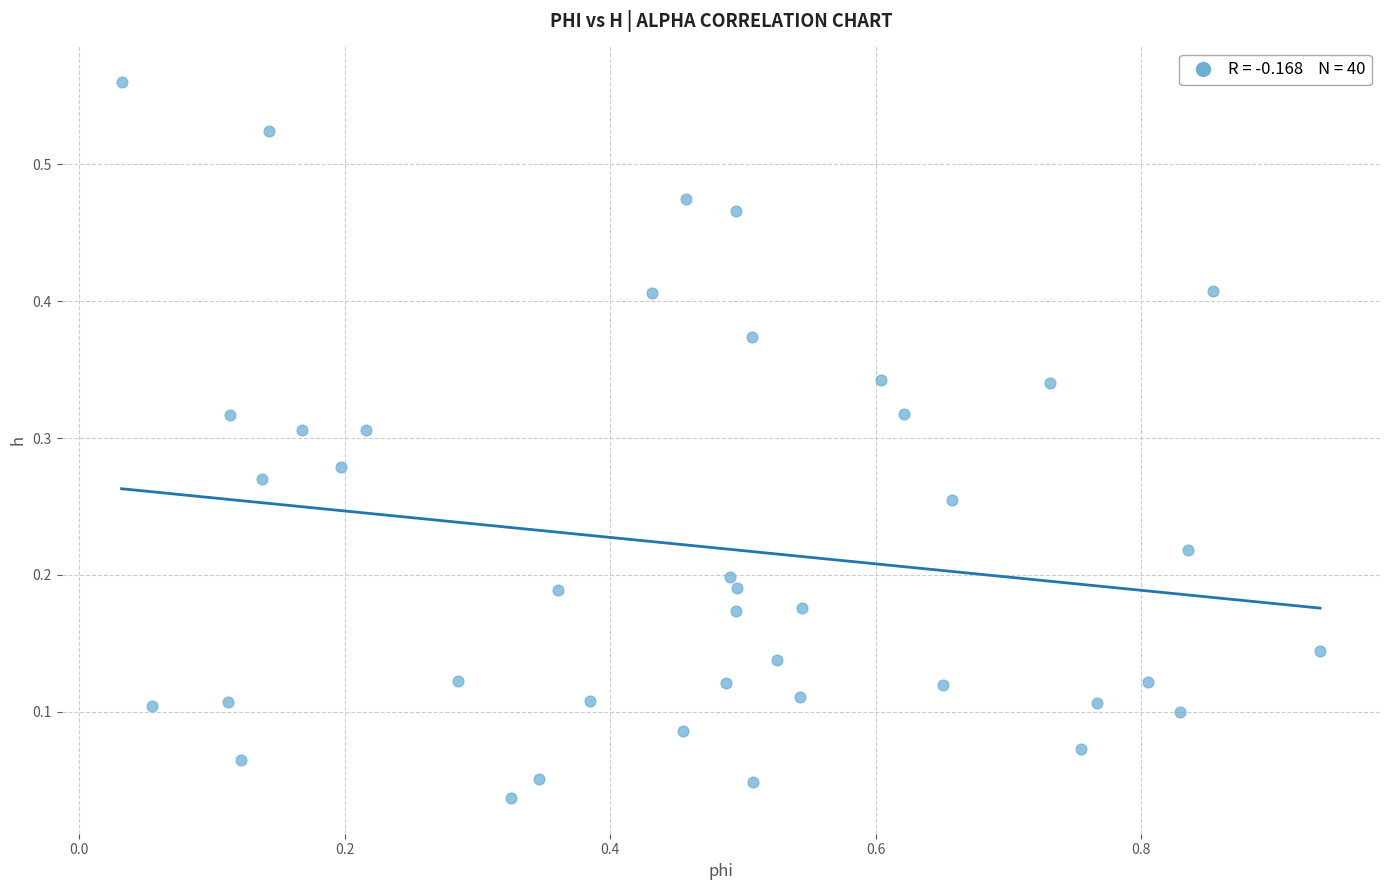

What is the range of X values (max minus min)?

0.9